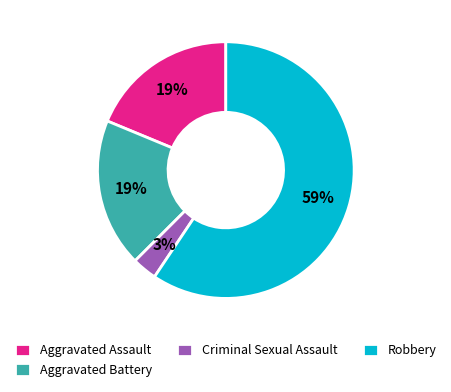

Does any single category account for the majority?

Yes